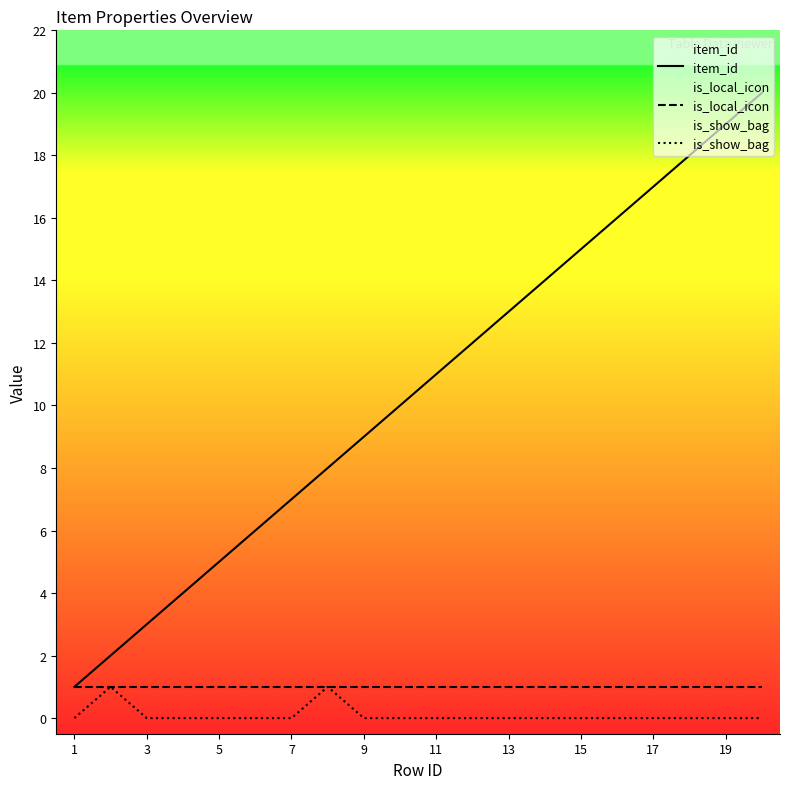

True or false: is_show_bag and item_id cross at least once.

False